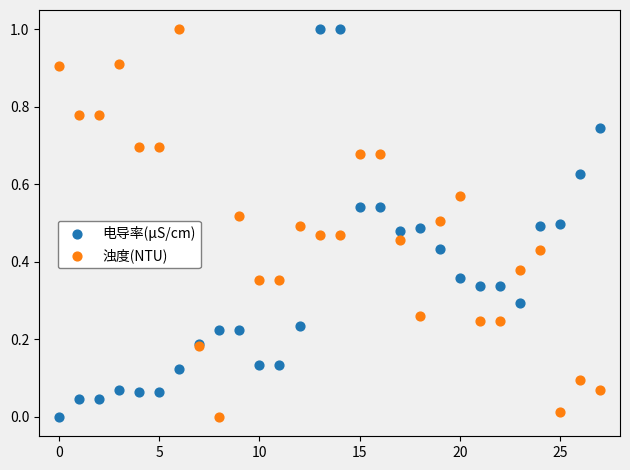

What are all the series names shown in the legend?

电导率(μS/cm), 浊度(NTU)